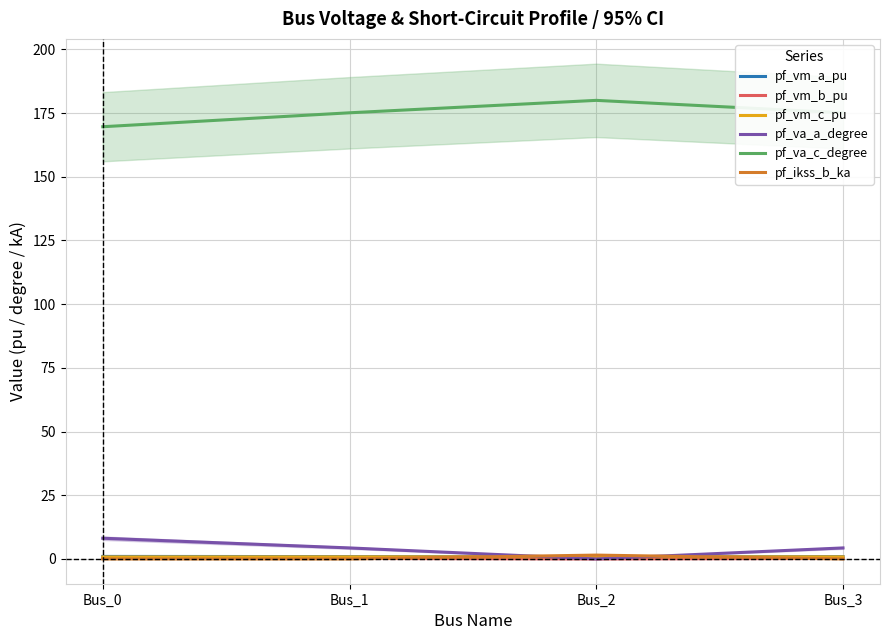

Which series has the largest total across all categories?

pf_va_c_degree